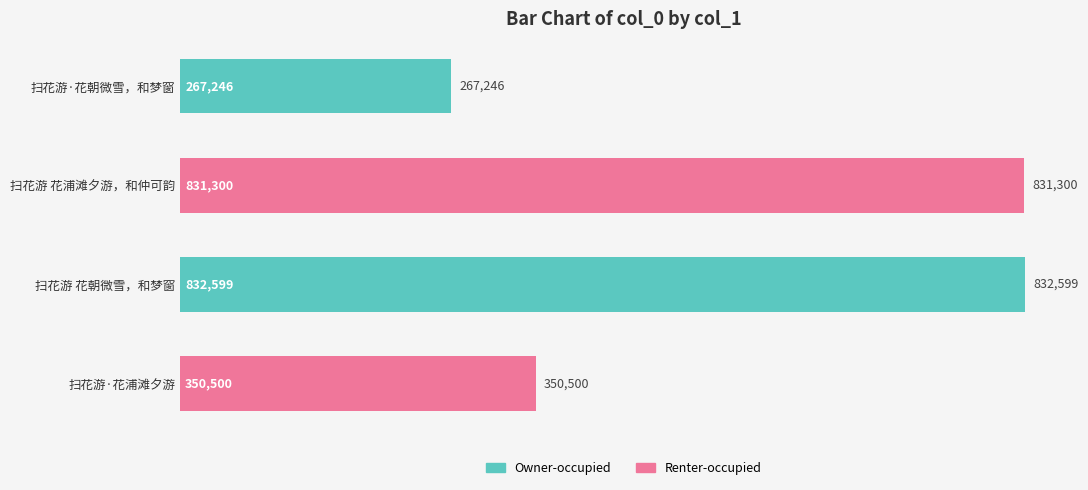

Where is the data nearest to the value 549922?

扫花游·花浦滩夕游